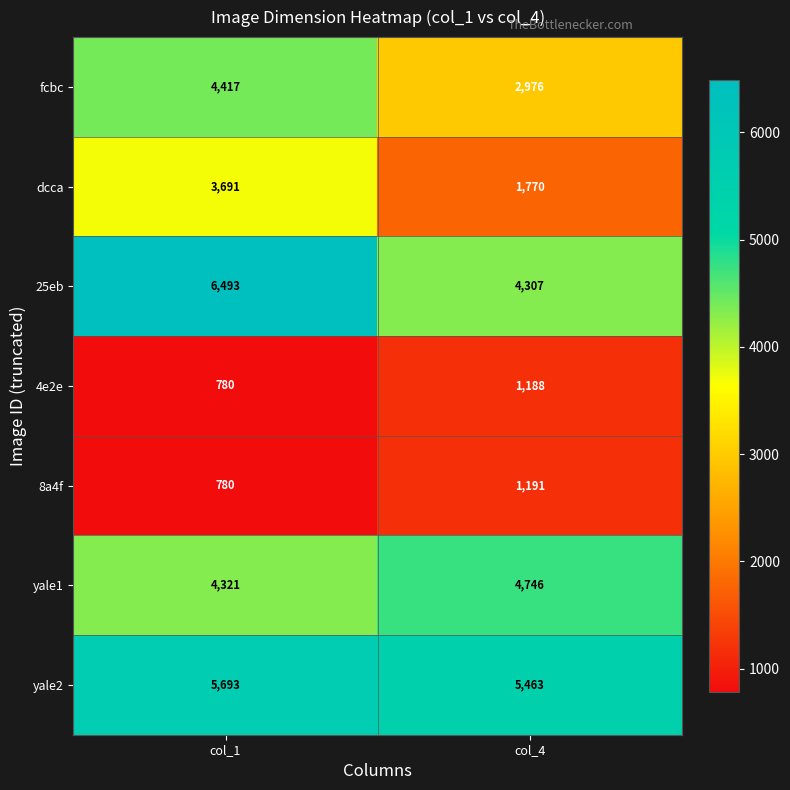

What is the sum of the yale1 values at col_4 and col_1?

9067